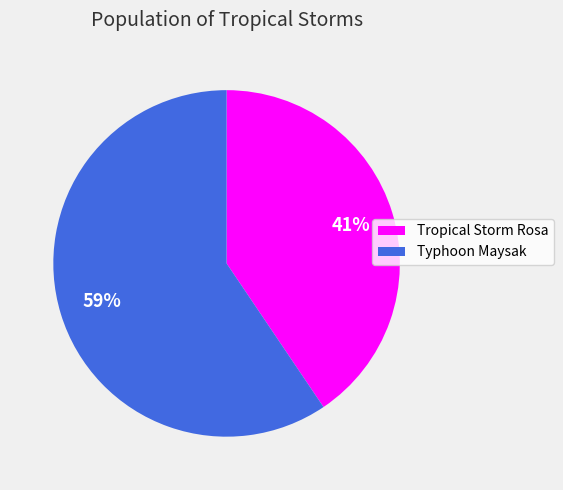

Rank the categories by value from highest to lowest.

Typhoon Maysak, Tropical Storm Rosa